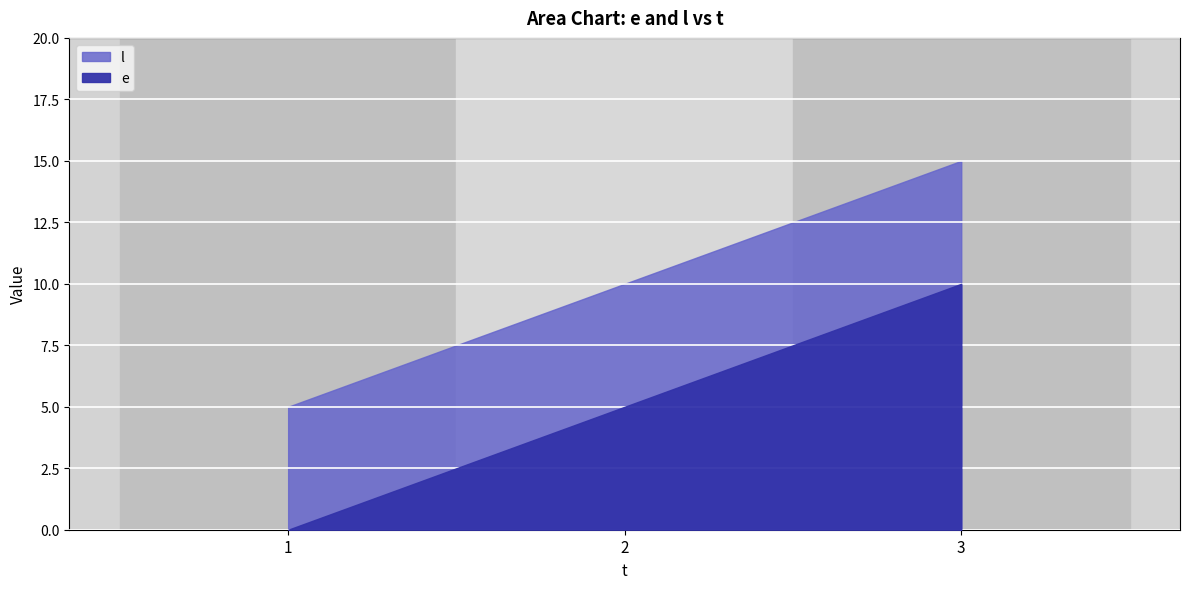

Which has a higher value, 3 or 2?

3